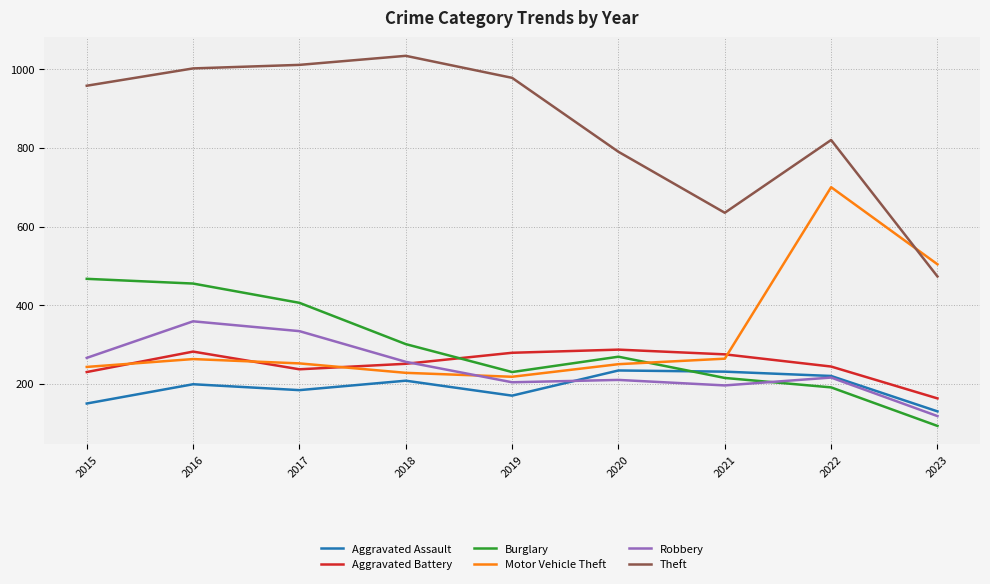

True or false: Theft and Aggravated Assault intersect in this chart.

False